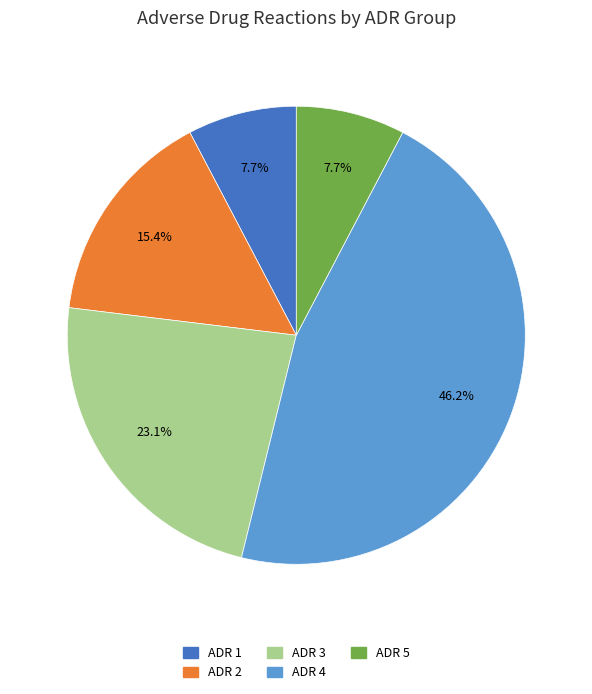

How many slices are in this pie chart?

5